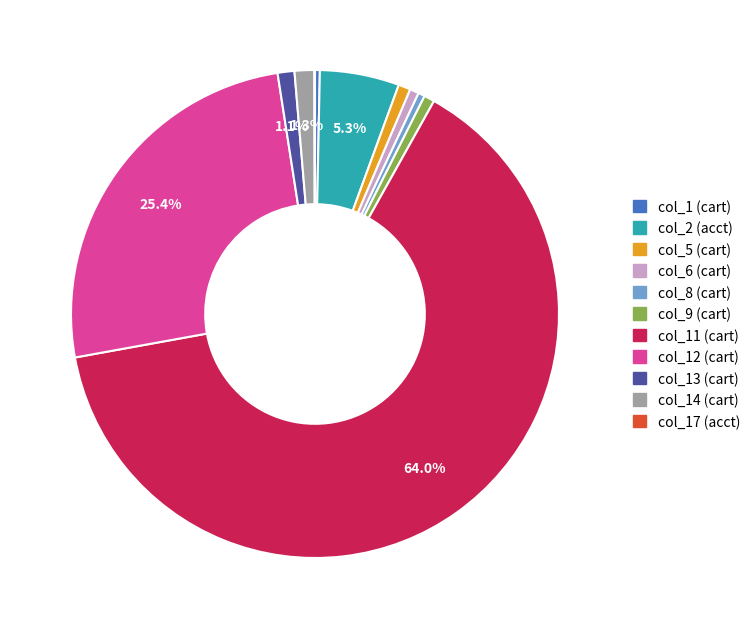

What is the largest slice in the pie chart?

col_11 (cart)